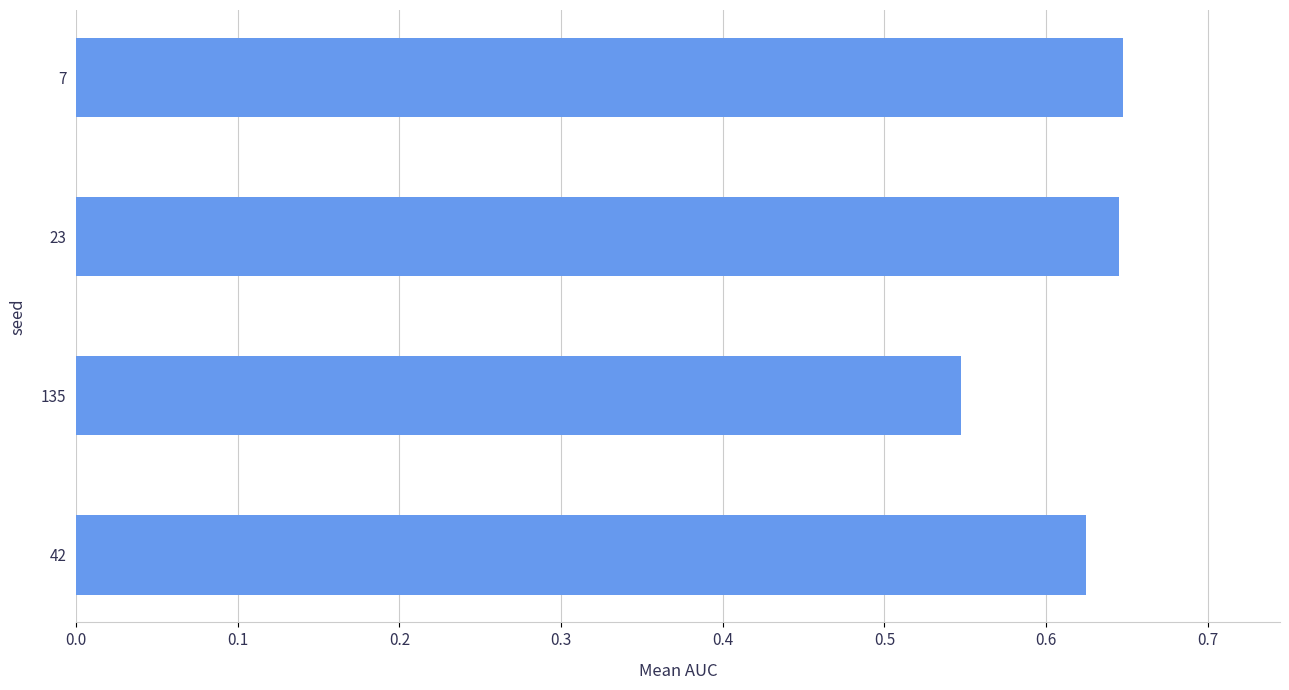

Which label corresponds to the smallest value in the chart?

135